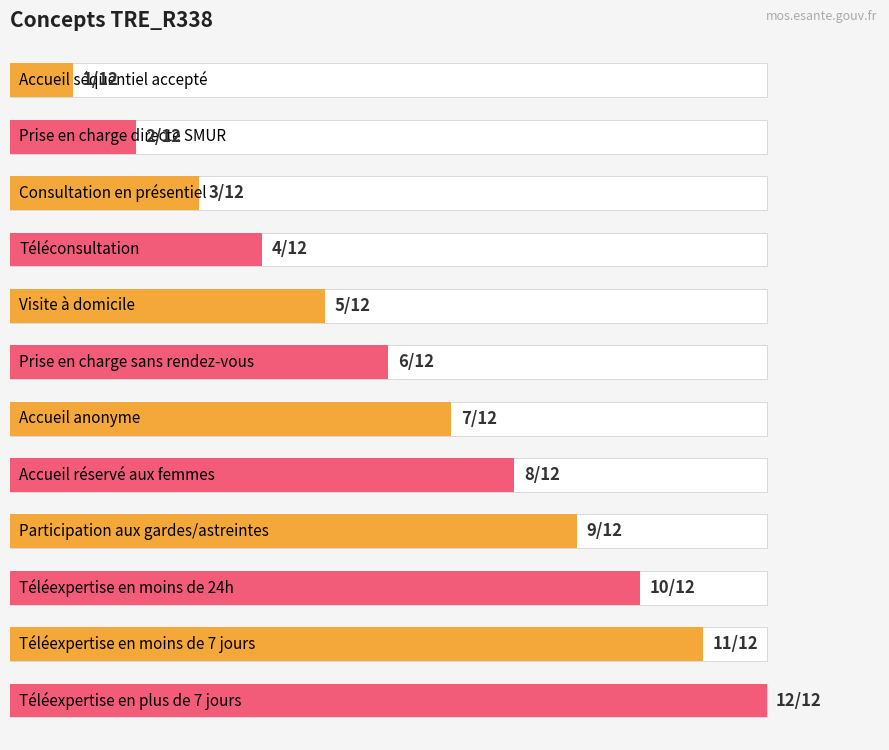

What is the label of the 1st bar from the right?

Téléexpertise en plus de 7 jours